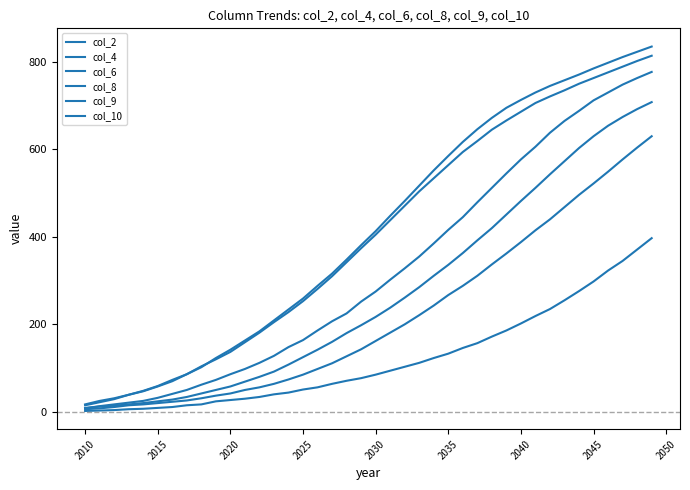

At how many categories does at least one series exceed 529?

16